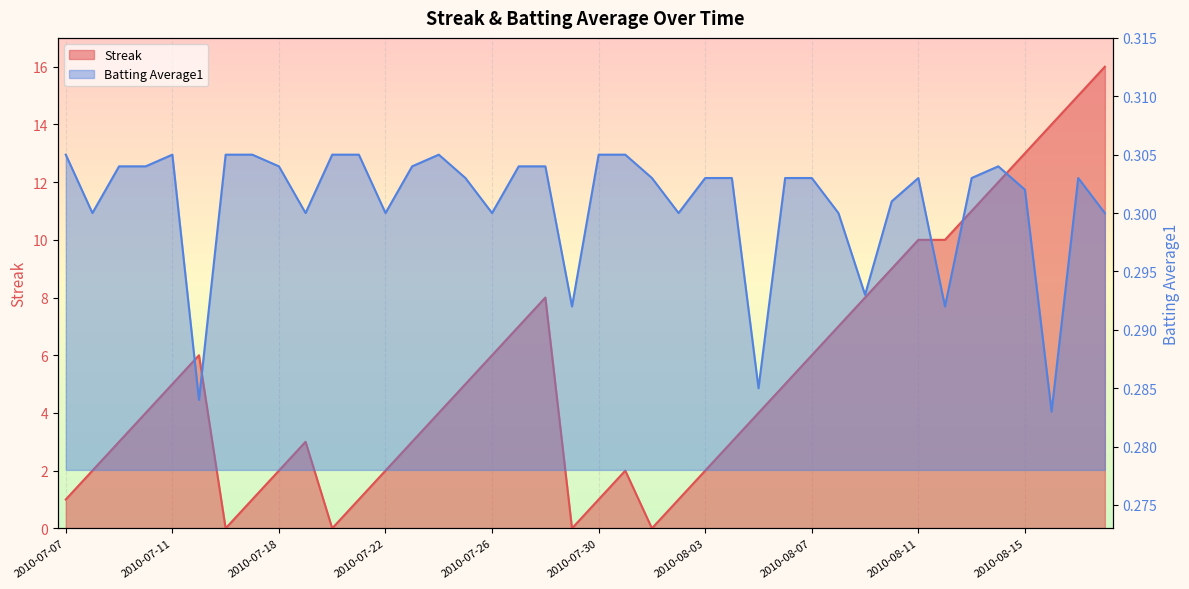

What is the value of the Batting Average1 point at the 27th from the left?

0.3